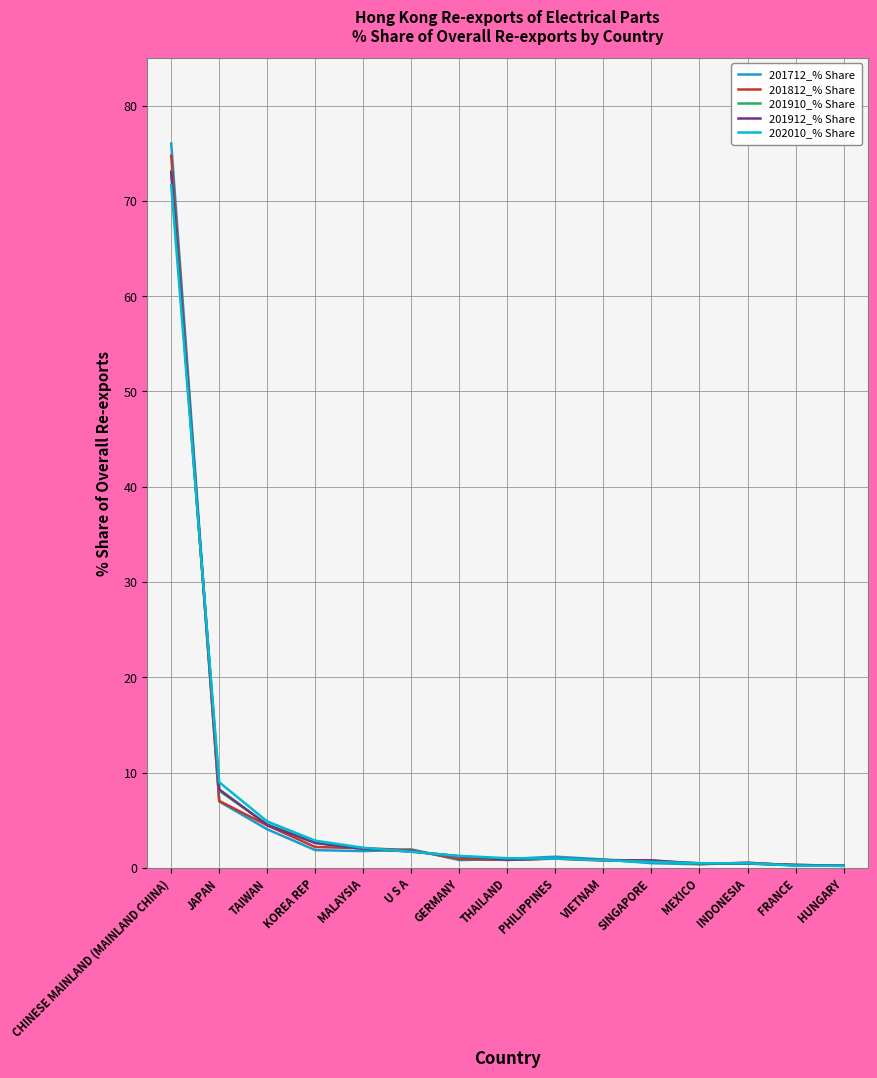

What is the maximum value for 201910_% Share?

73.2